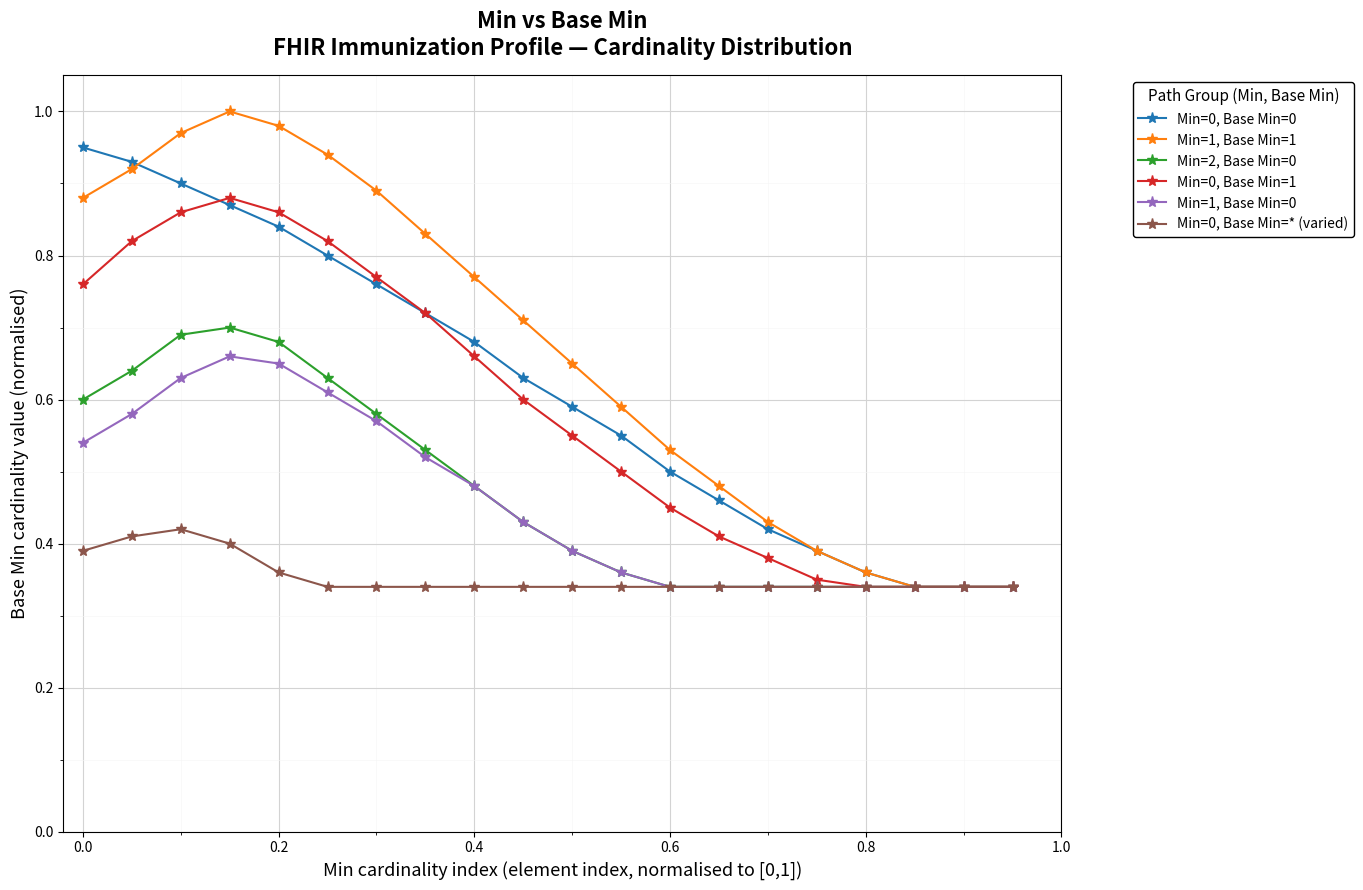

Which series has the largest range (max minus min)?

Min=1, Base Min=1